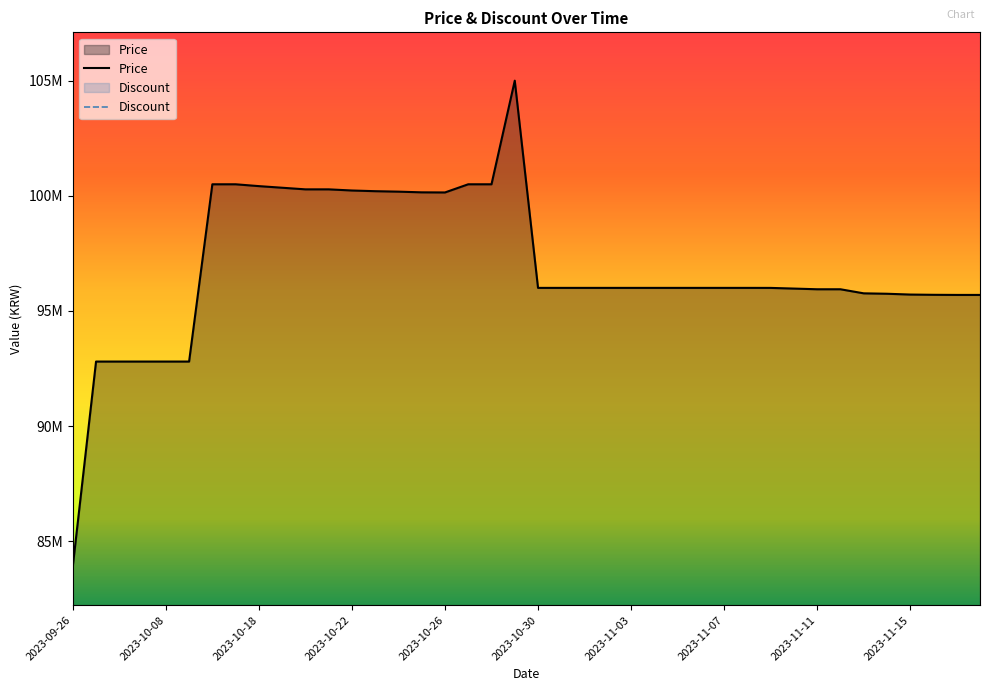

Count the number of values greater than 96000000.

14